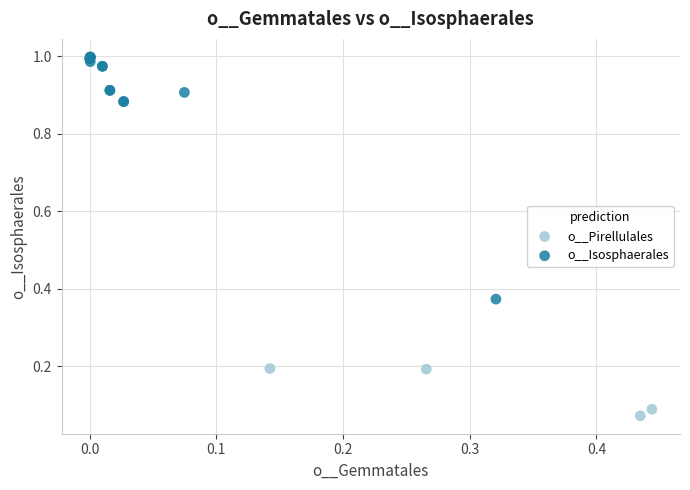

Which series reaches the maximum Y coordinate?

o__Isosphaerales